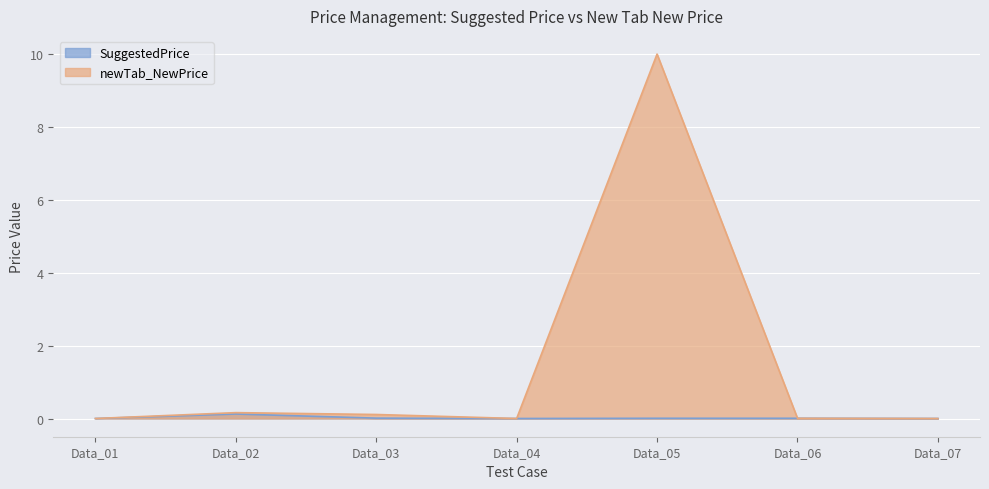

What is the difference between the maximum and minimum values in the SuggestedPrice series?

0.1